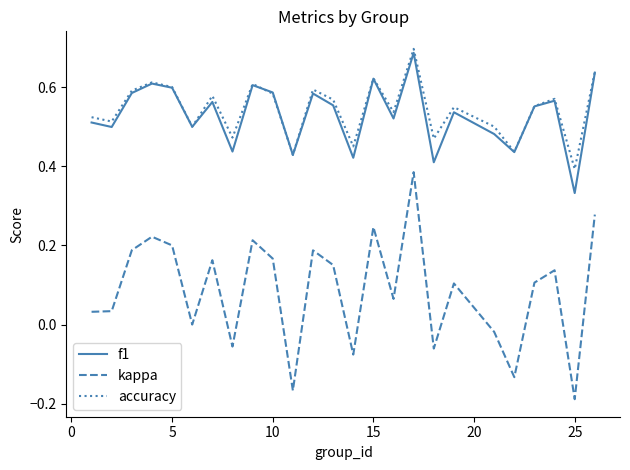

True or false: kappa and f1 intersect in this chart.

False